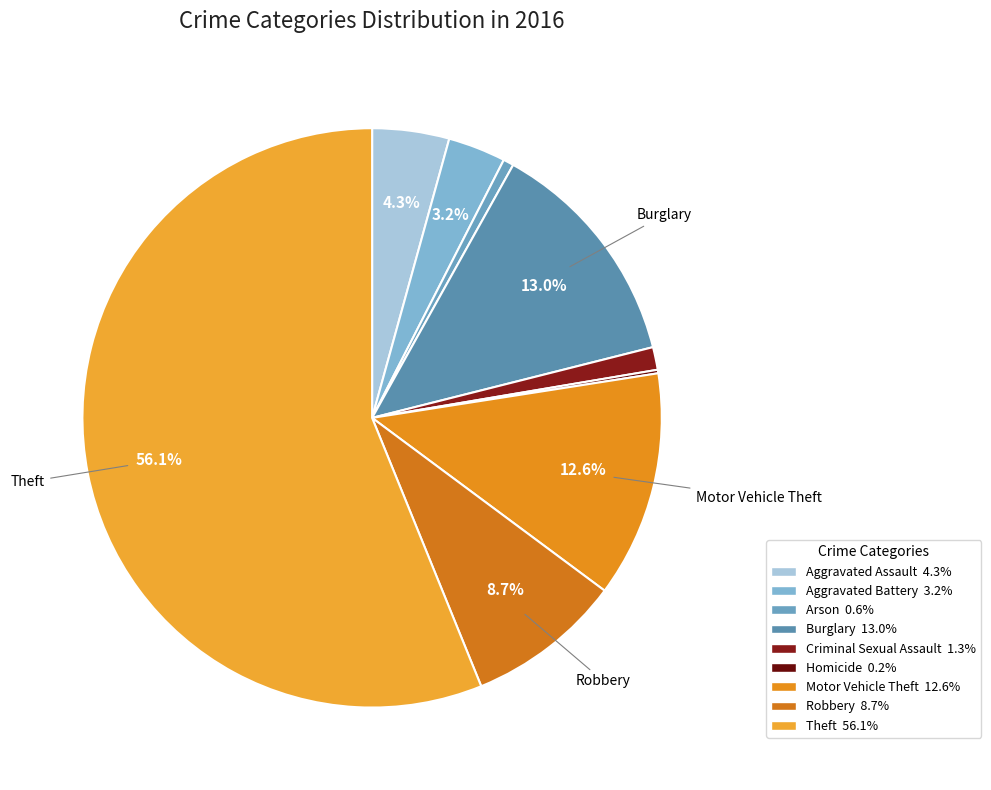

Rank the categories by value from highest to lowest.

Theft, Burglary, Motor Vehicle Theft, Robbery, Aggravated Assault, Aggravated Battery, Criminal Sexual Assault, Arson, Homicide